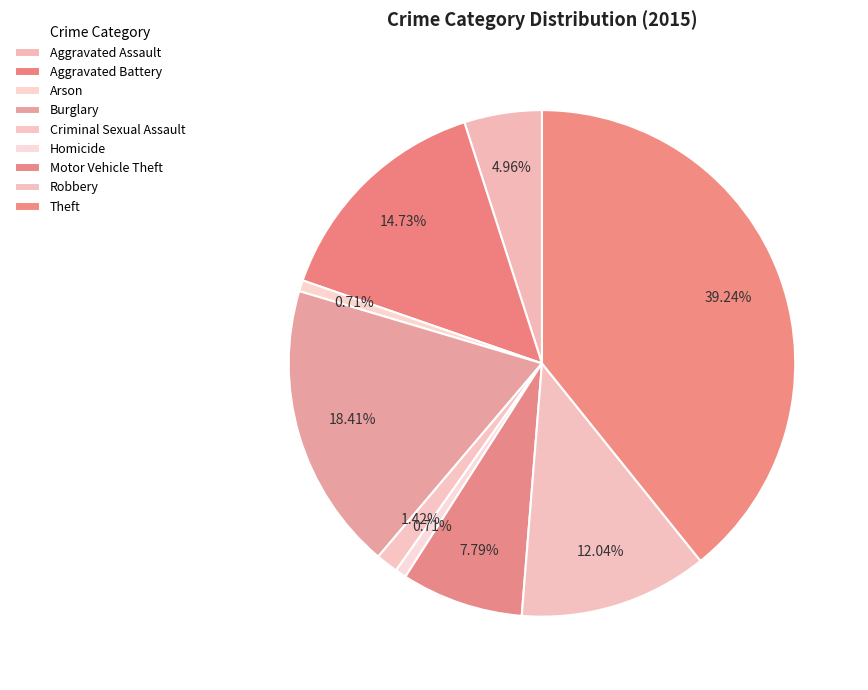

To the nearest percent, what portion does Criminal Sexual Assault represent?

1%